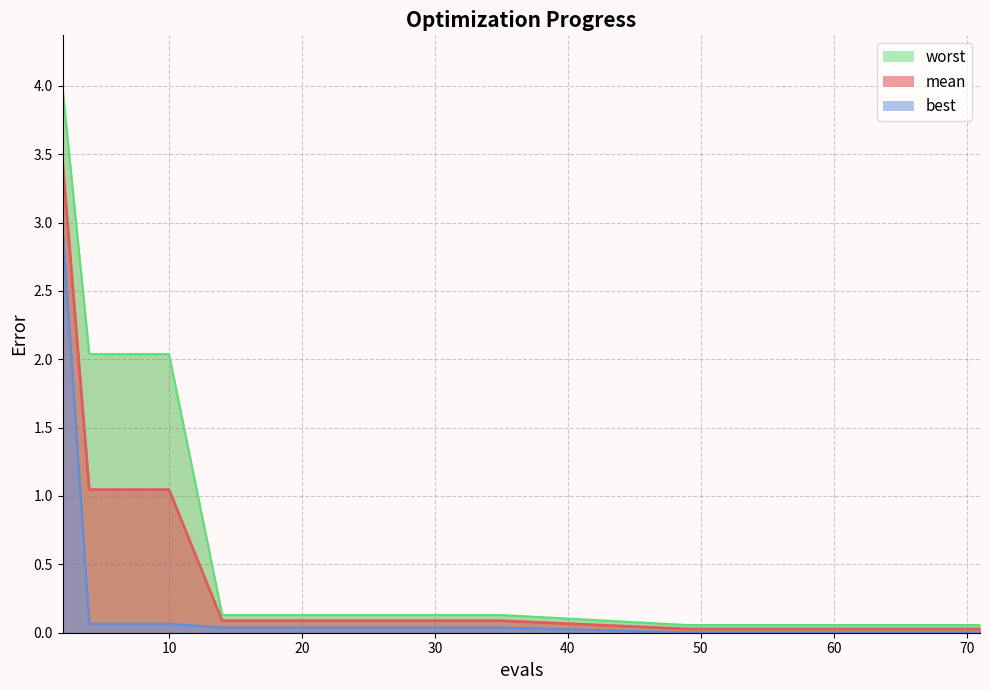

What is the maximum value shown in the chart?

4.0